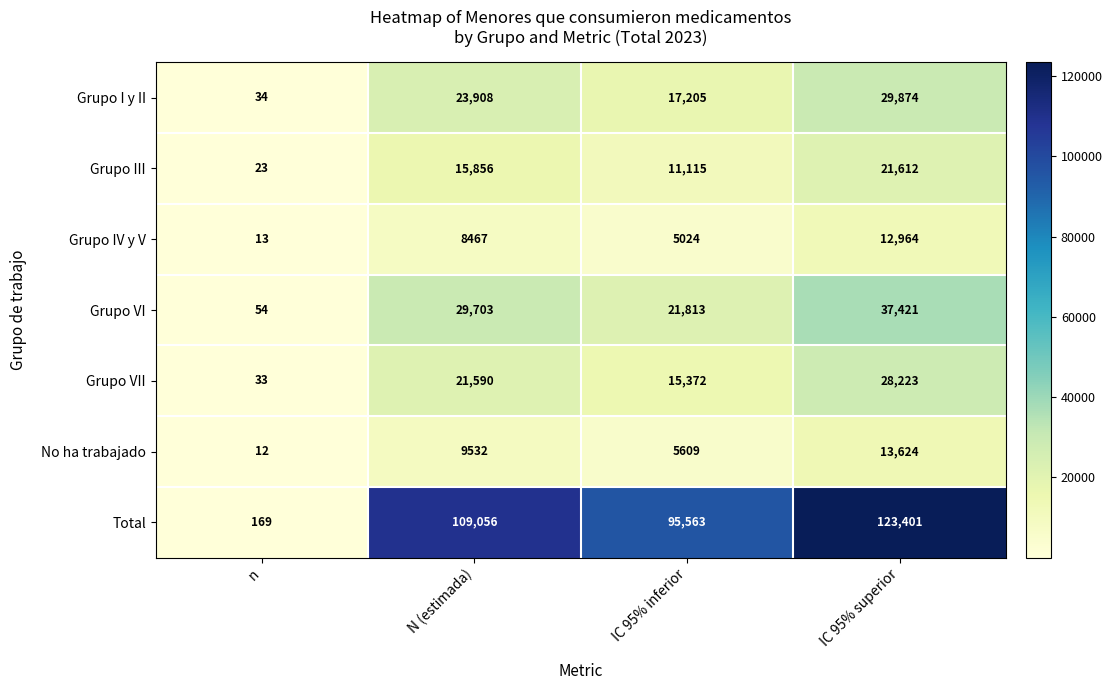

At which category is the sum across all series the highest?

IC 95% superior